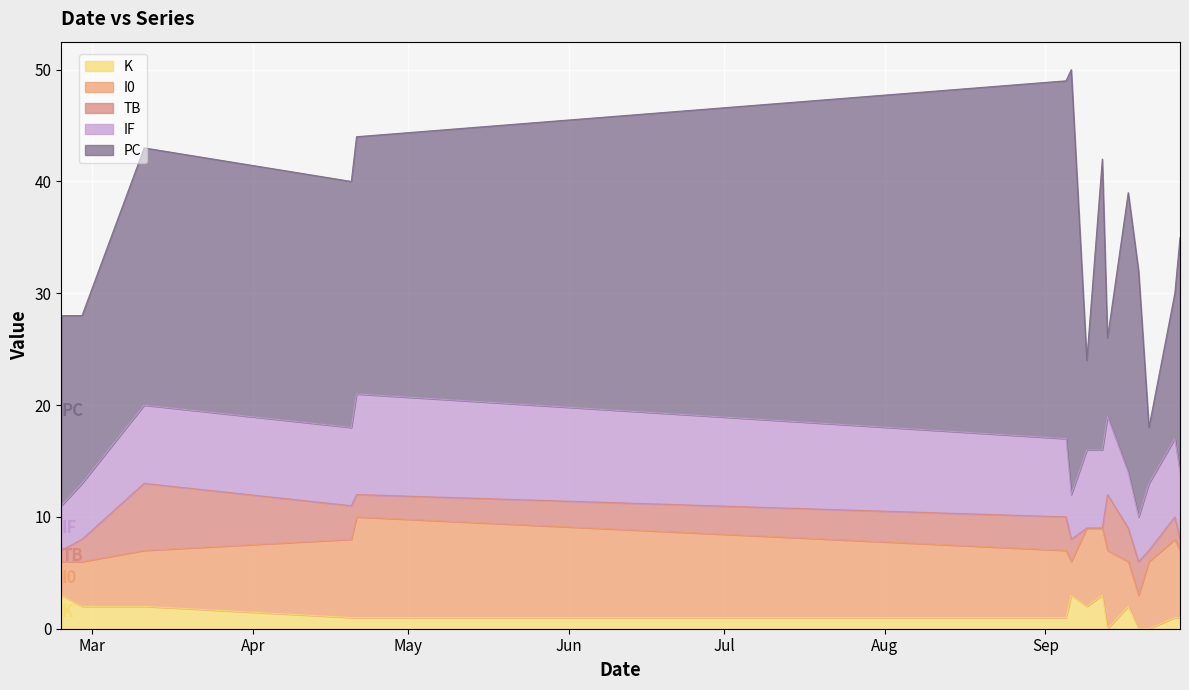

How many interior local valleys does the K series have?

2